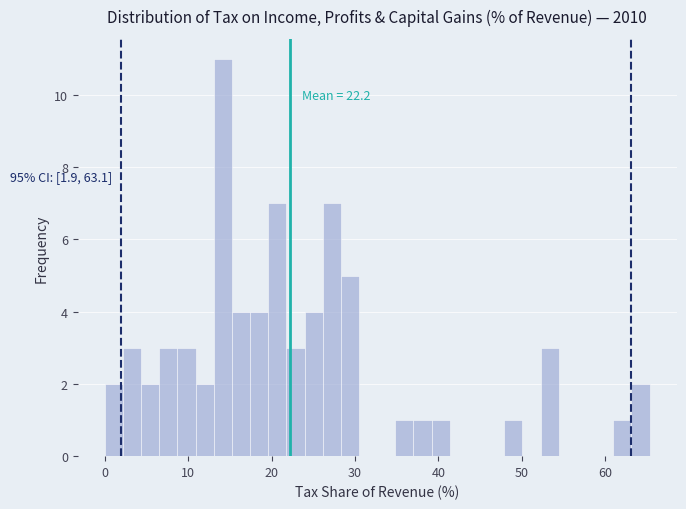

Around what value on the x-axis is the tallest bar? Give the approximate position of its centre, as read against the axis.

14